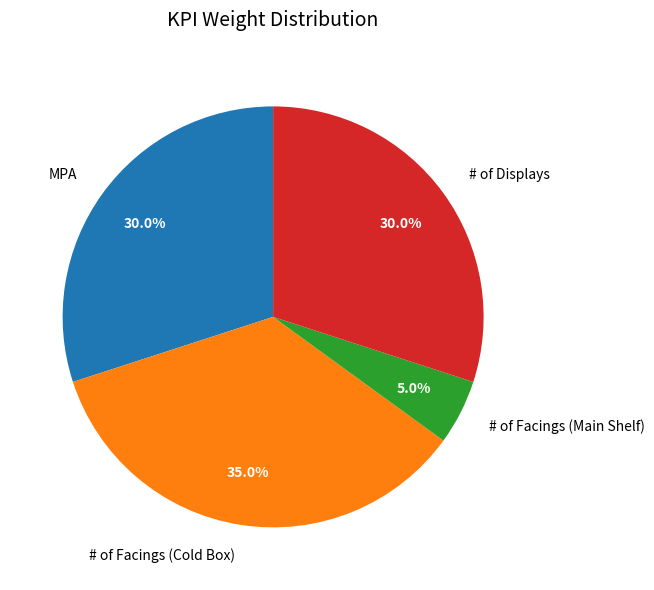

What percentage is NOT represented by # of Facings (Main Shelf)?

95.0%